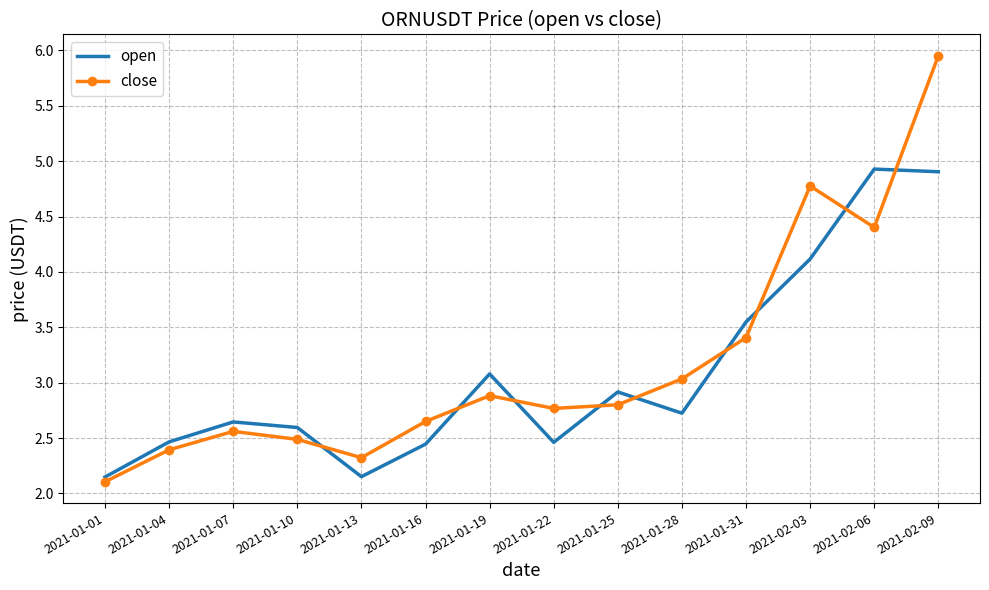

Is it true that open equals 3.8 at 2021-01-13?

False